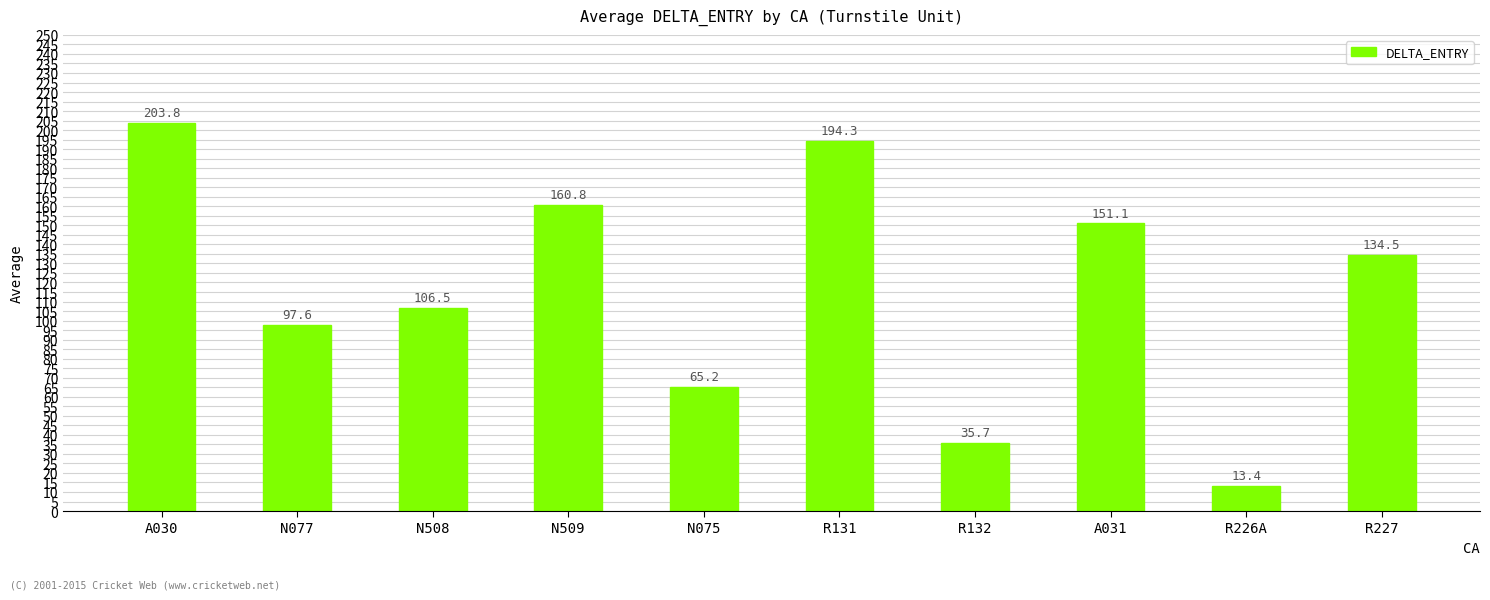

At which category does the chart reach its minimum across all series?

R226A